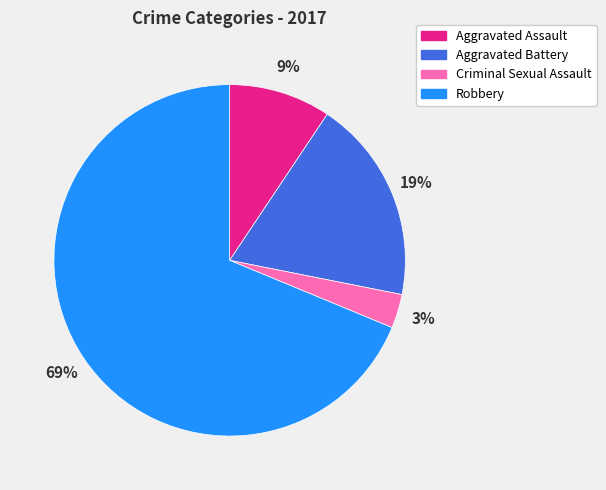

True or false: Aggravated Assault accounts for 9% of the total.

True